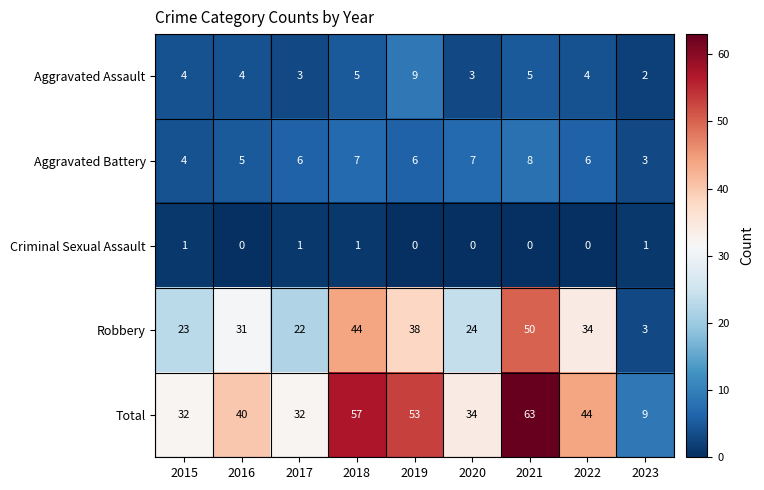

What value does the Total series have at 2023, to the nearest 5?

10